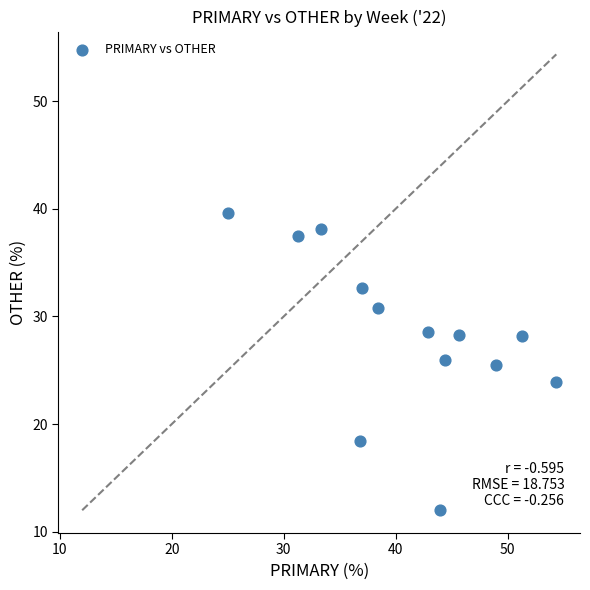

What is the range of X values (max minus min)?

29.3